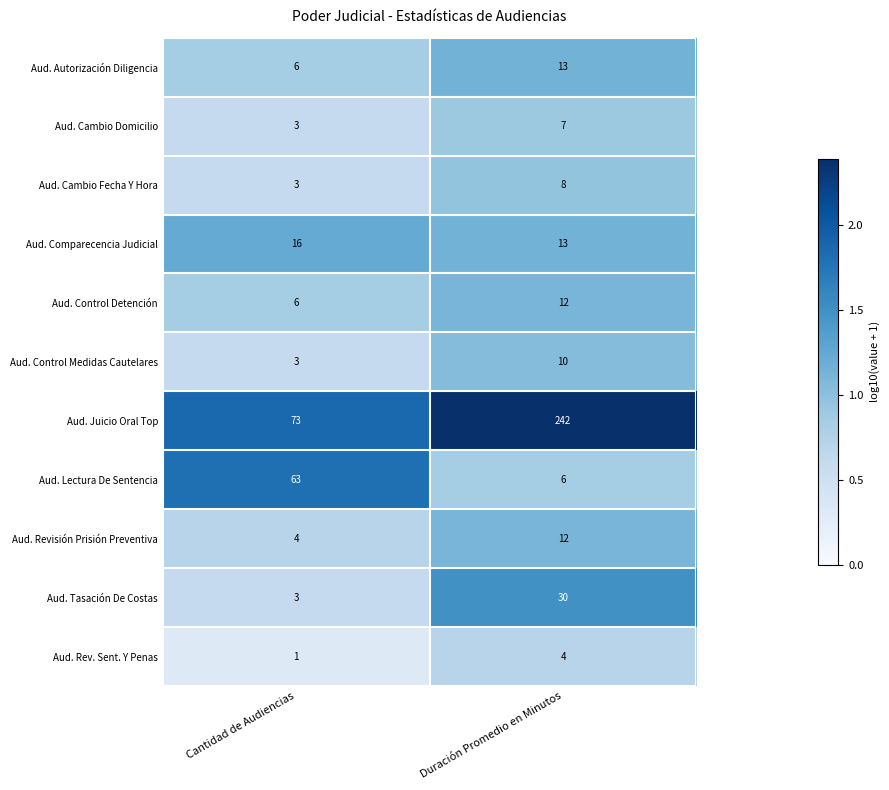

At which category is the sum across all series the highest?

Duración Promedio en Minutos